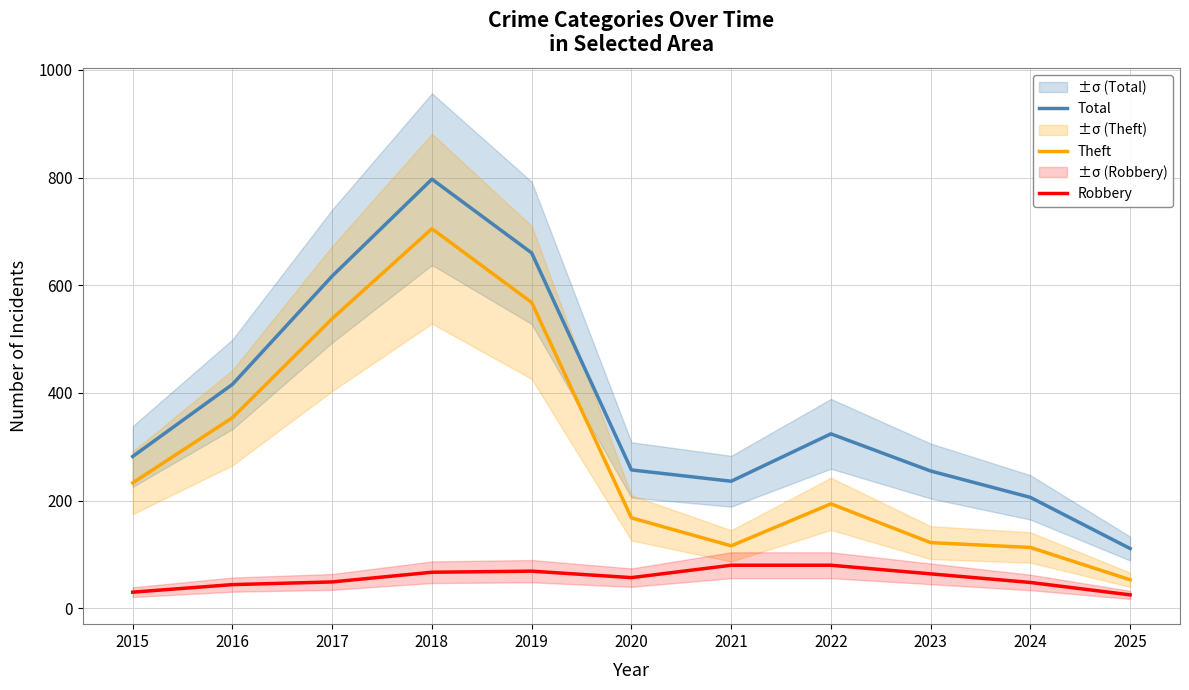

Reading right to left, transcribe all the data shown in this chart.

Total: 2025=111	2024=206	2023=255	2022=324	2021=236	2020=257	2019=660	2018=797	2017=617	2016=416	2015=282
Theft: 2025=53	2024=113	2023=122	2022=194	2021=116	2020=168	2019=568	2018=705	2017=538	2016=354	2015=233
Robbery: 2025=25	2024=48	2023=64	2022=80	2021=80	2020=57	2019=69	2018=67	2017=49	2016=44	2015=30